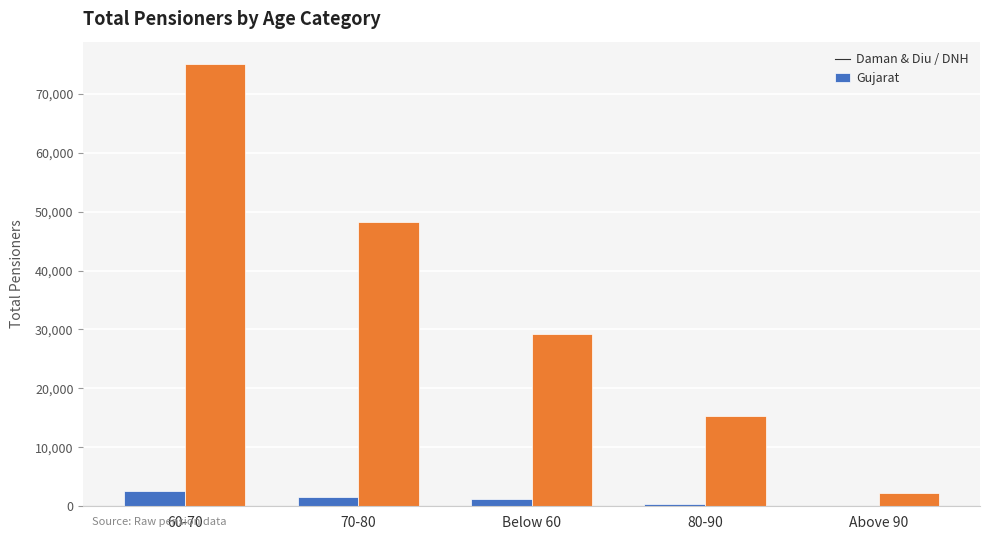

At which category is the sum across all series the highest?

60-70